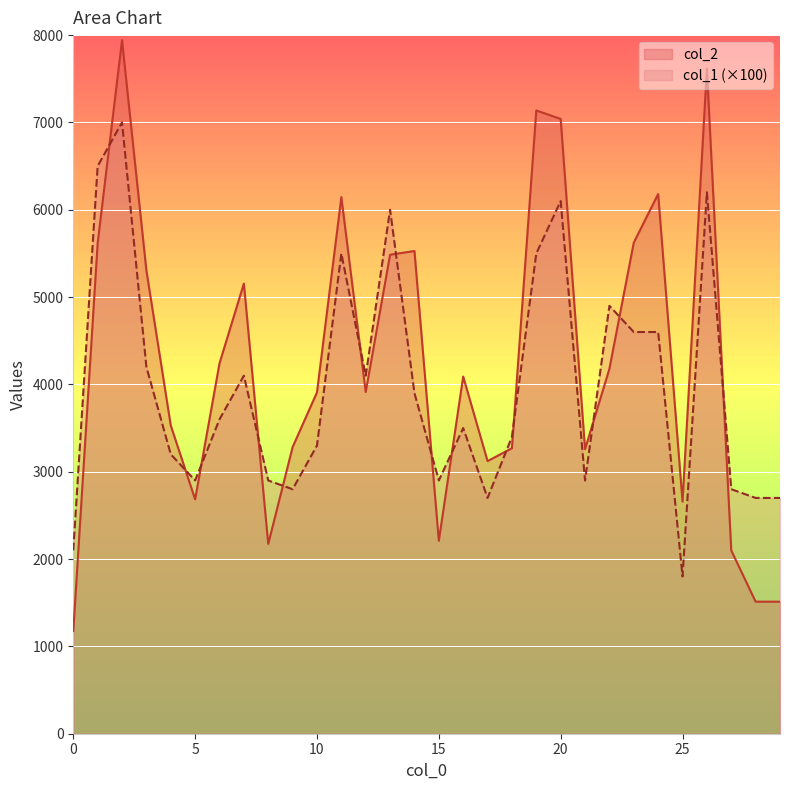

What is the approximate value of col_1 at 17, to the nearest 100?

2700